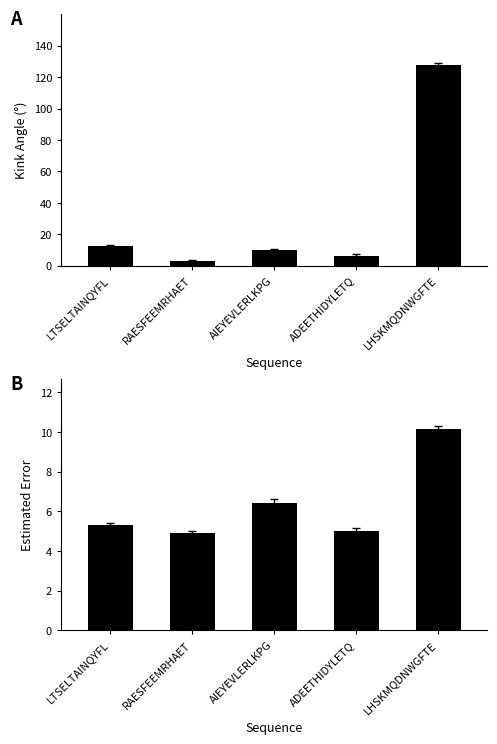

Rank the series at AIEYEVLERLKPG from highest to lowest value.

Kink_Angle, Estimated_Error